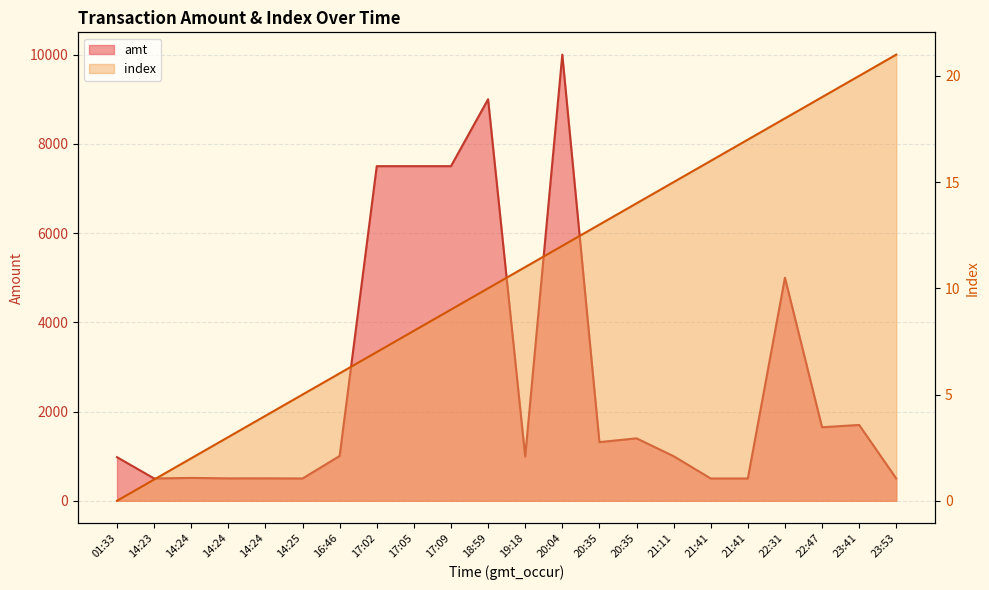

True or false: amt and index cross at least once.

False